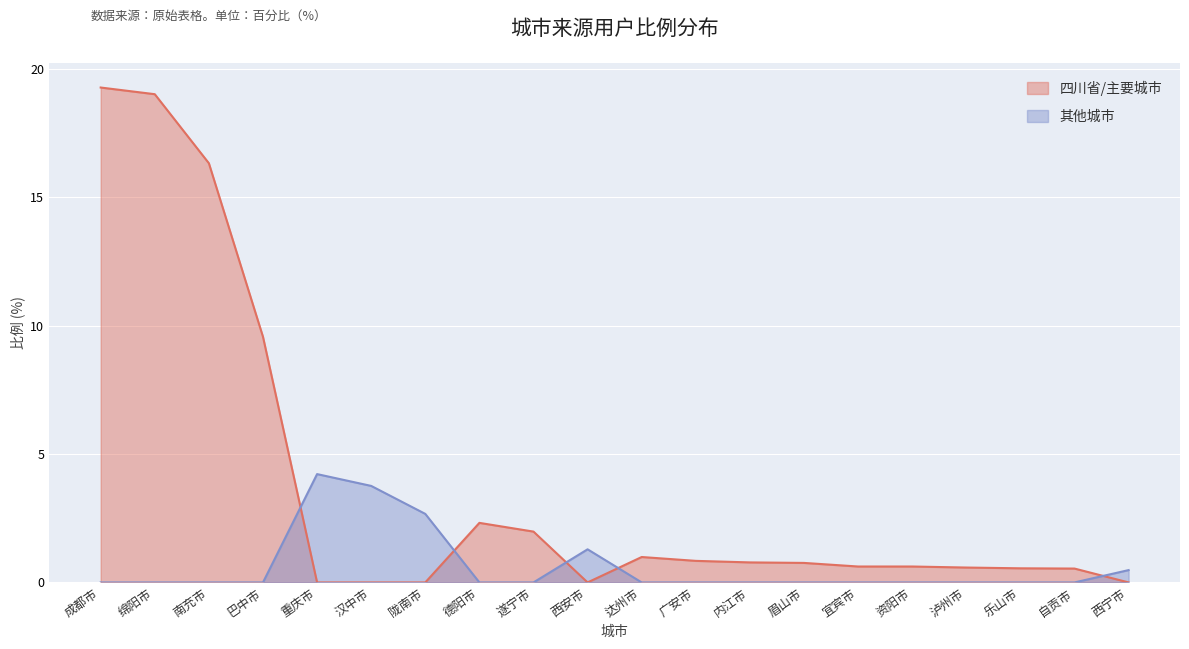

How many series are shown in this chart?

2